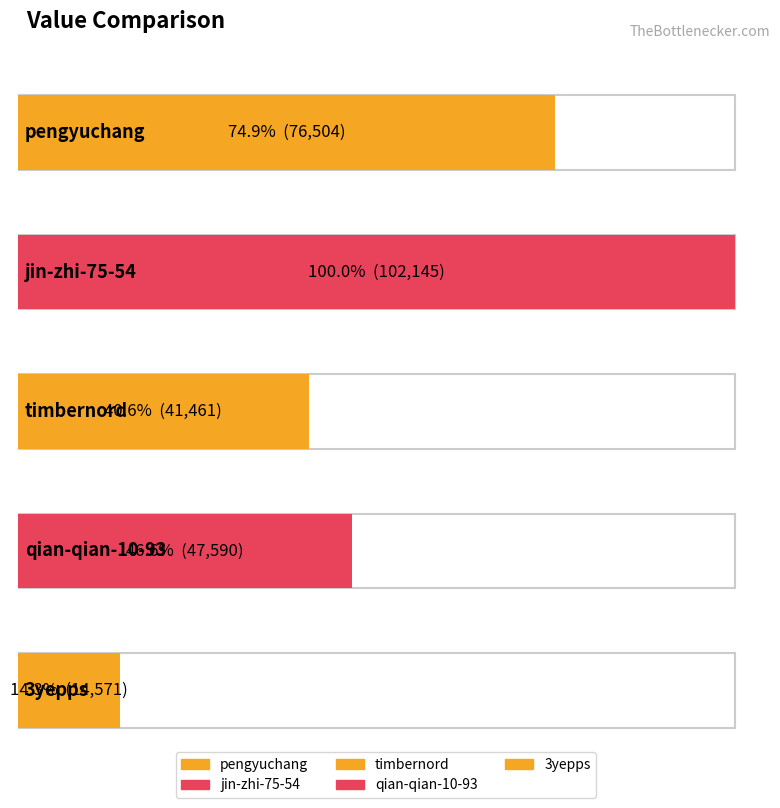

True or false: the data shows 13020 at timbernord.

False